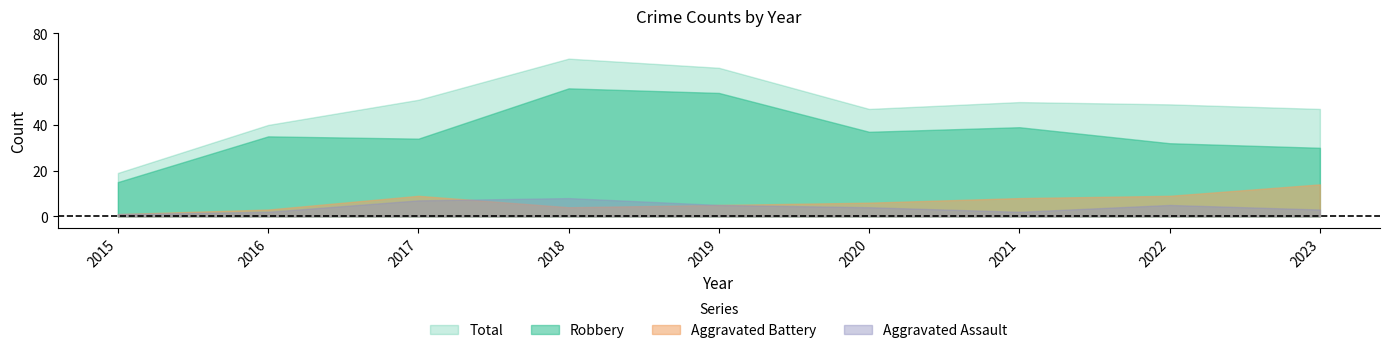

True or false: Robbery and Aggravated Assault intersect in this chart.

False